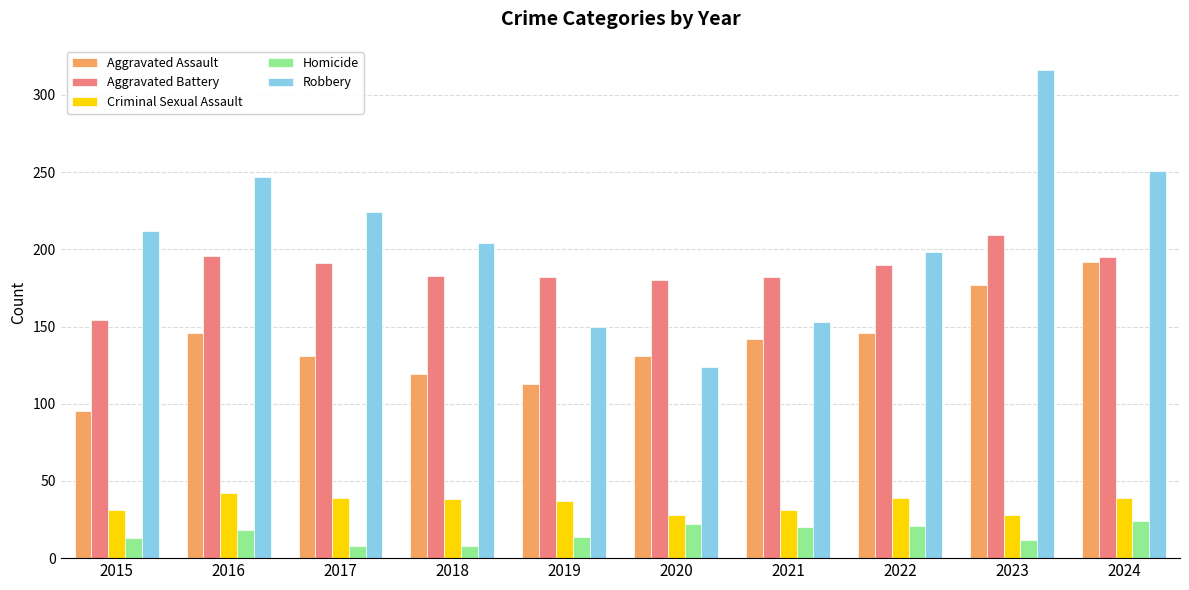

At which label does Aggravated Assault reach its peak?

2024